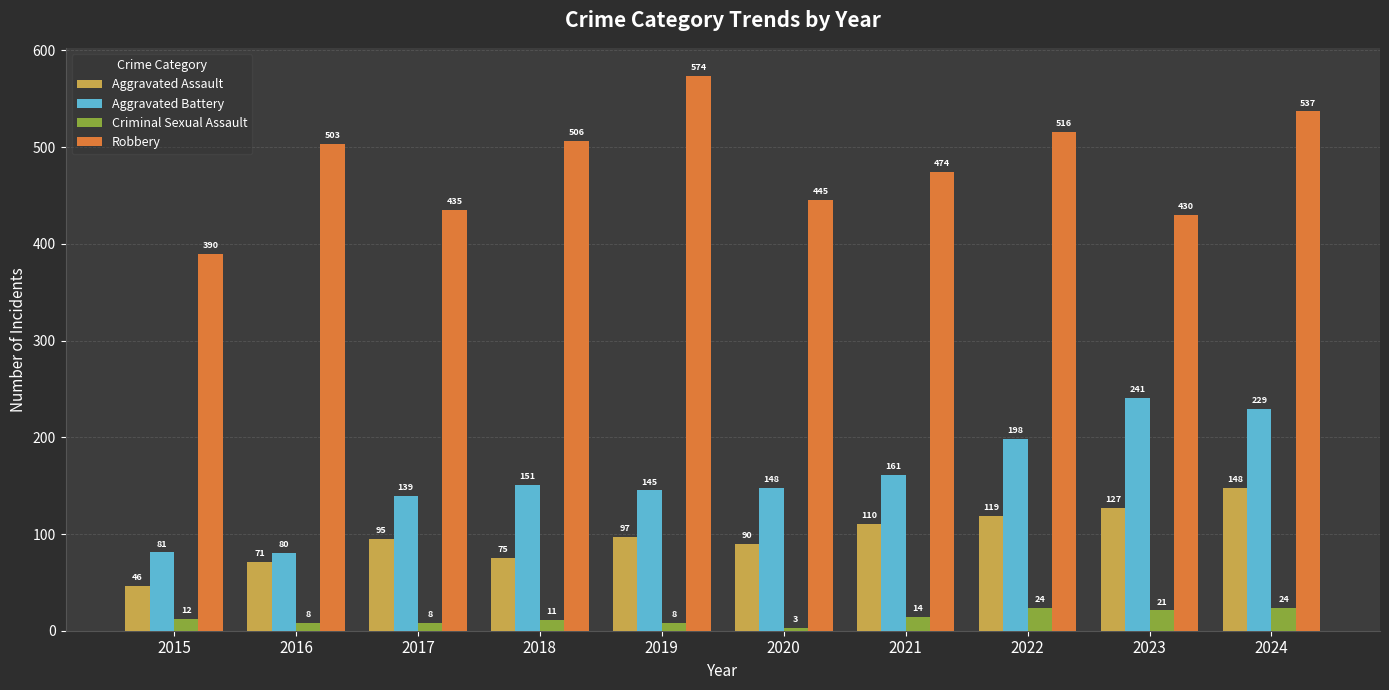

What is the average value of the Aggravated Assault series?

98